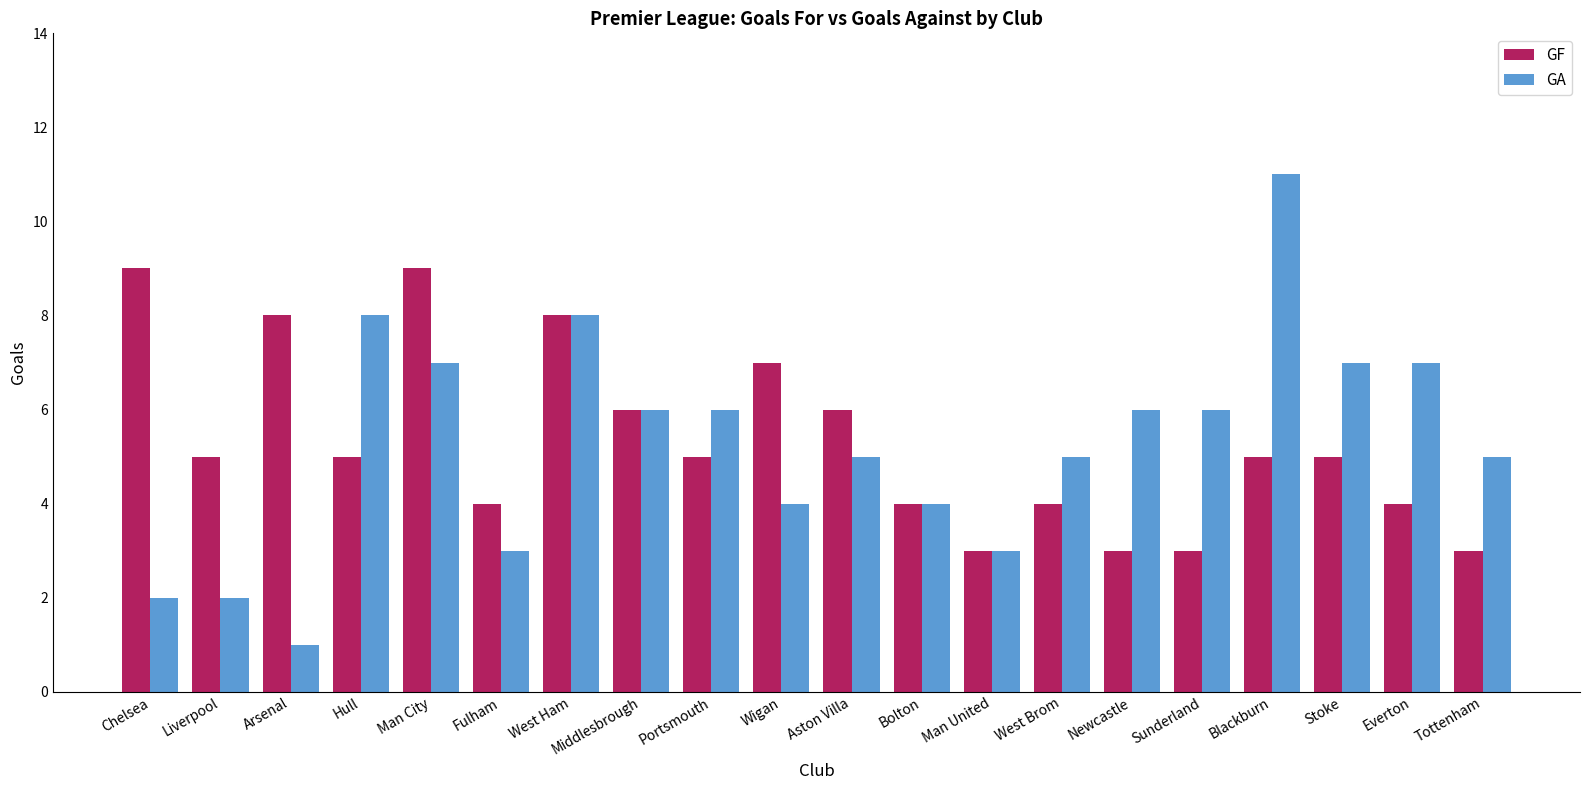

Does the chart contain stacked bars?

No